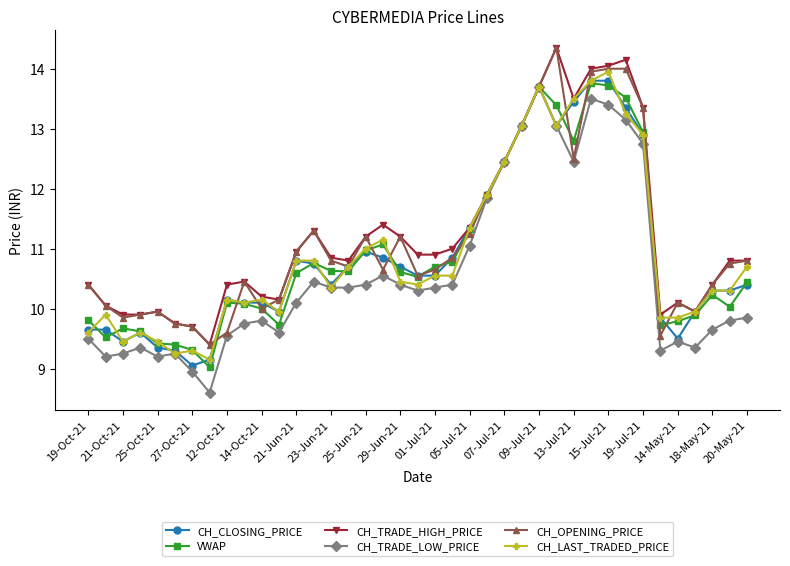

True or false: CH_TRADE_LOW_PRICE has more than 2 points higher than both neighbors.

True